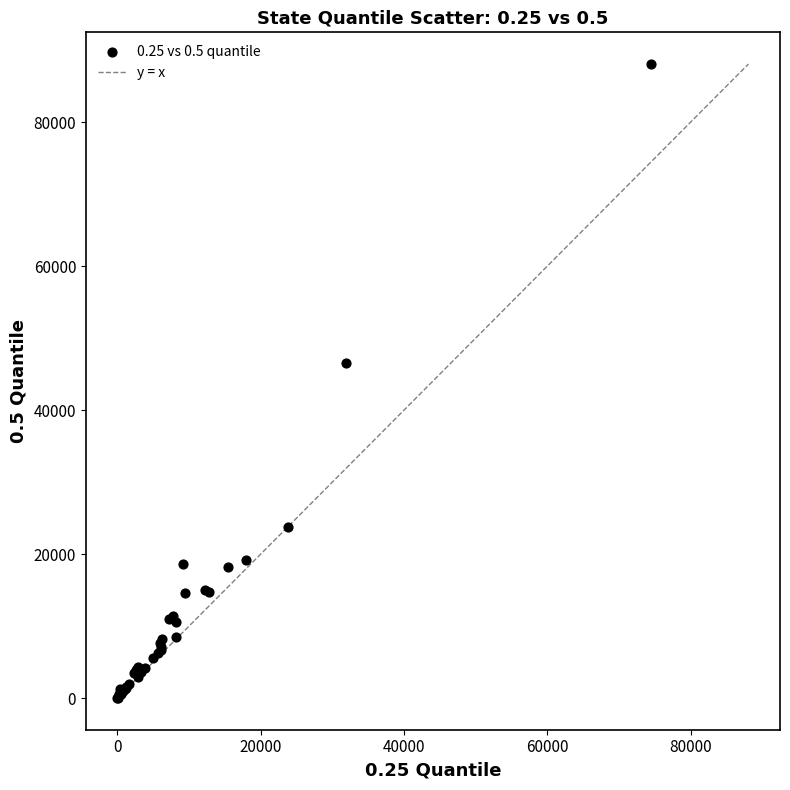

What Y value in the scatter plot is closest to 44032?

46538